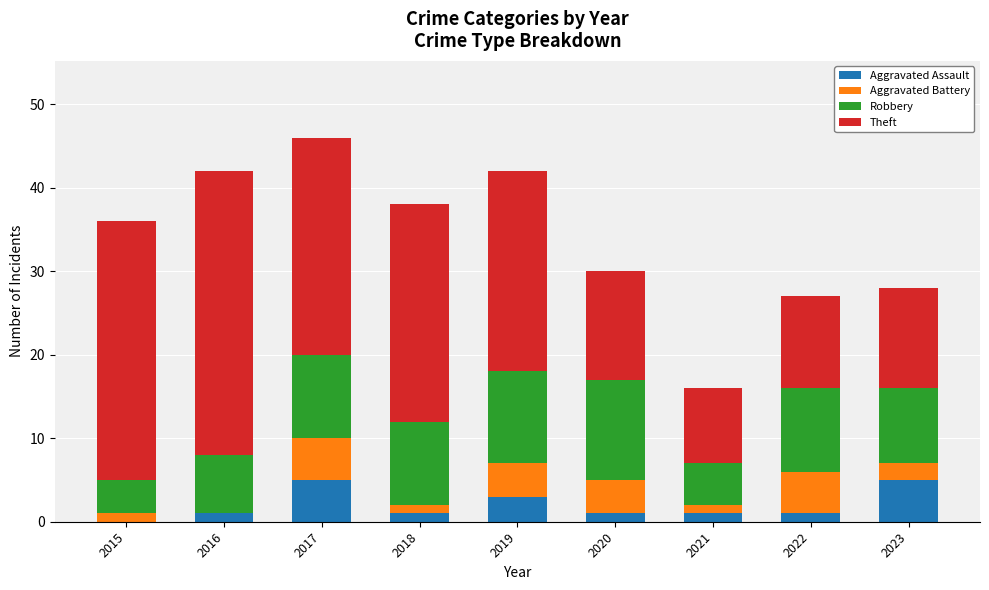

Is it true that Aggravated Assault equals 3 at 2019?

True